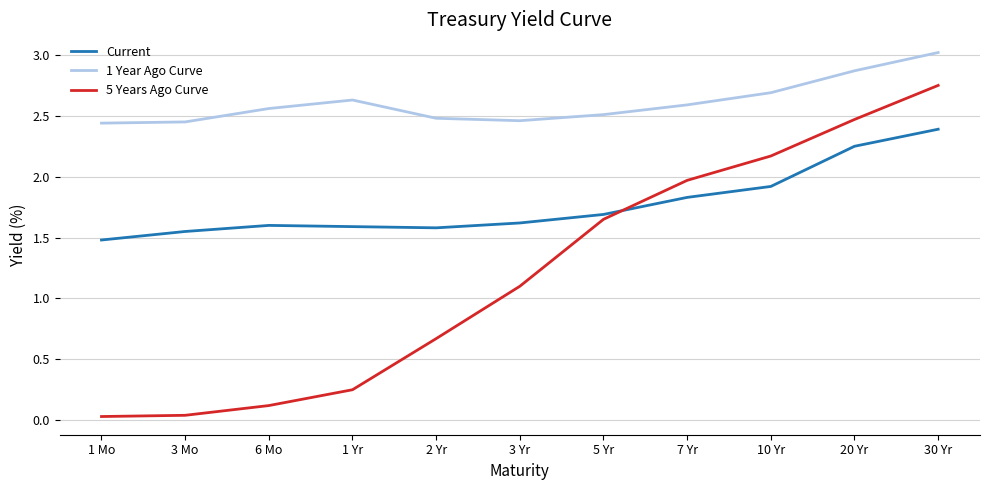

What is the sum of all Current values?

19.5